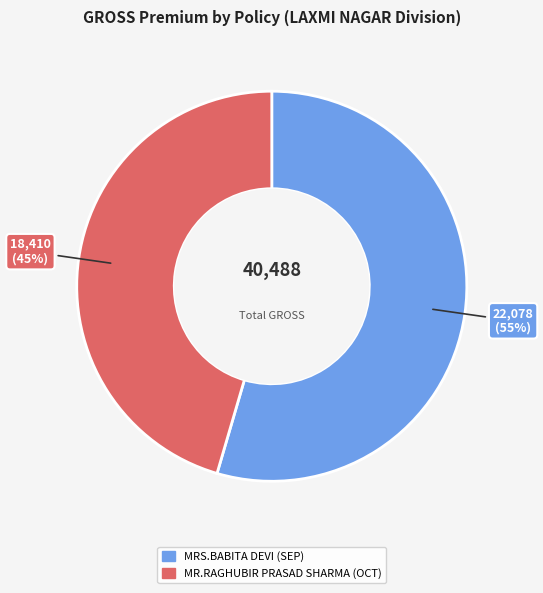

Which slice represents more than half of the pie?

MRS.BABITA DEVI (SEP)